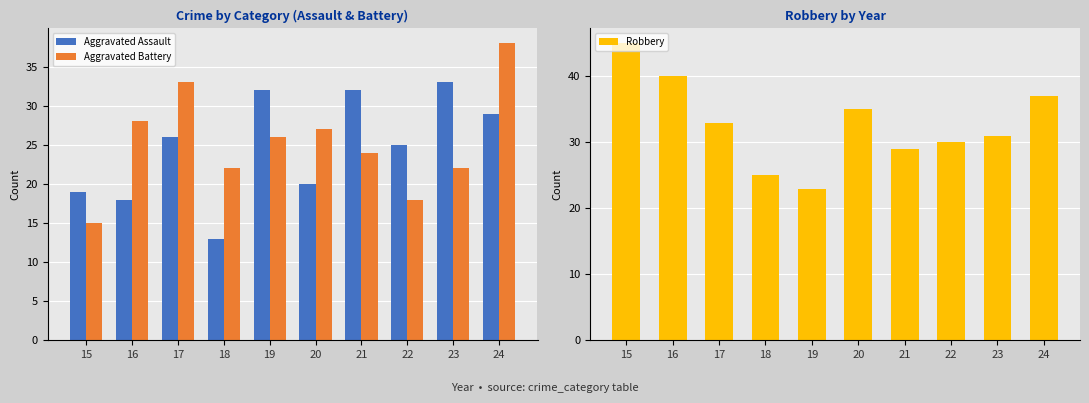

The value of Robbery at 17 is 33. True or false?

True